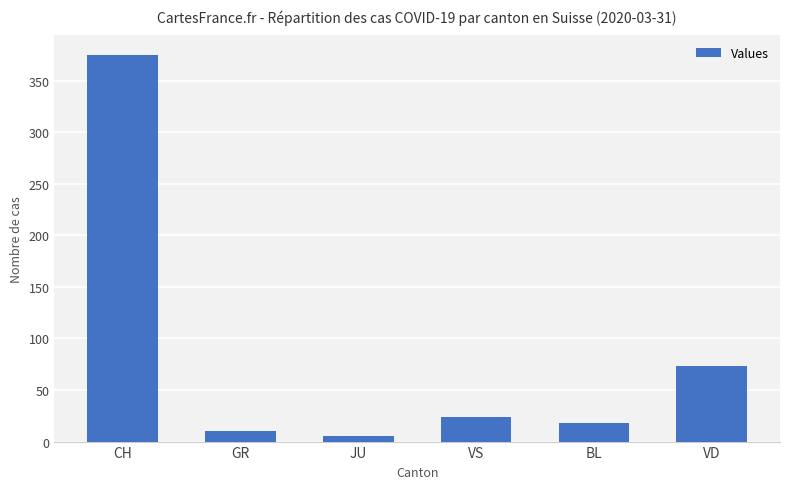

How many data points are less than 24?

3